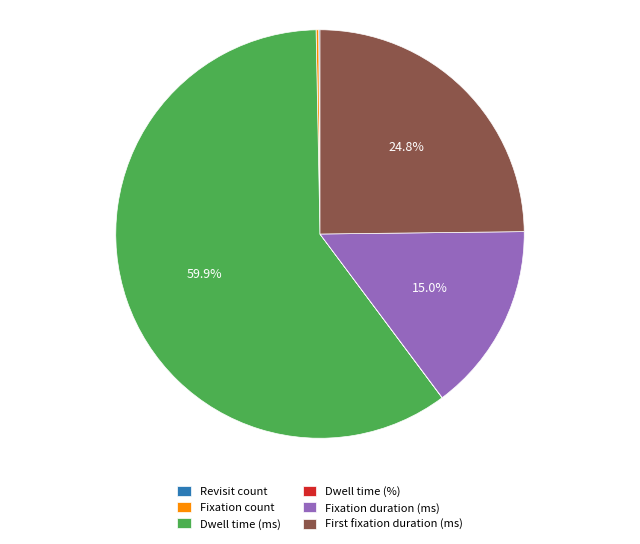

Which slice is the largest?

Dwell time (ms)